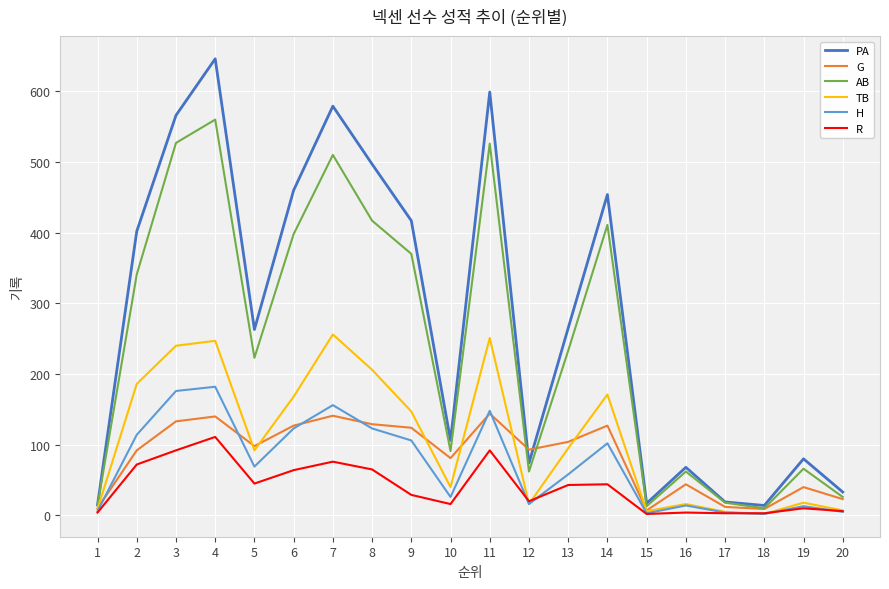

At which category does the chart reach its peak across all series?

4